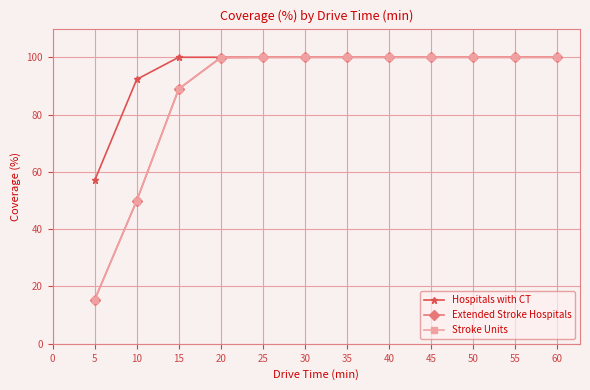

Is the value of Extended Stroke Hospitals at 20 greater than the value of Stroke Units at 20?

No